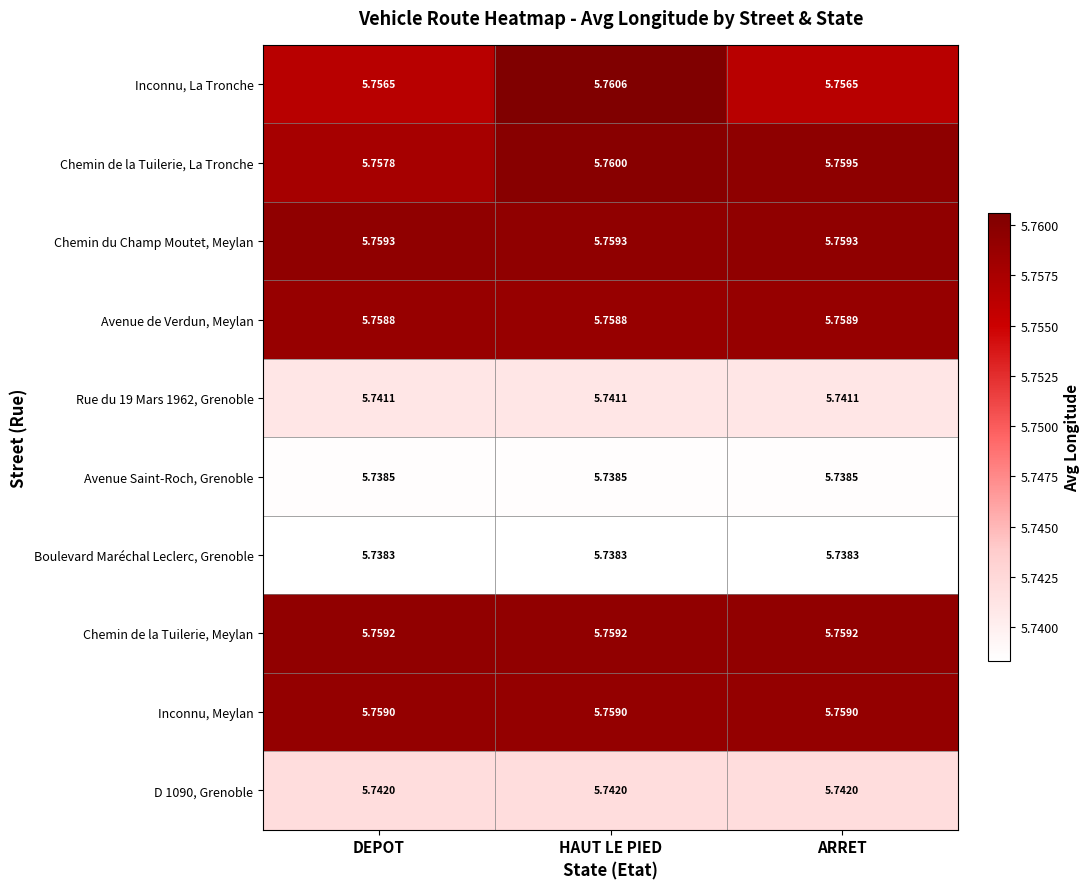

Rank the series at ARRET from highest to lowest value.

Chemin de la Tuilerie, La Tronche, Chemin du Champ Moutet, Meylan, Chemin de la Tuilerie, Meylan, Inconnu, Meylan, Avenue de Verdun, Meylan, Inconnu, La Tronche, D 1090, Grenoble, Rue du 19 Mars 1962, Grenoble, Avenue Saint-Roch, Grenoble, Boulevard Maréchal Leclerc, Grenoble